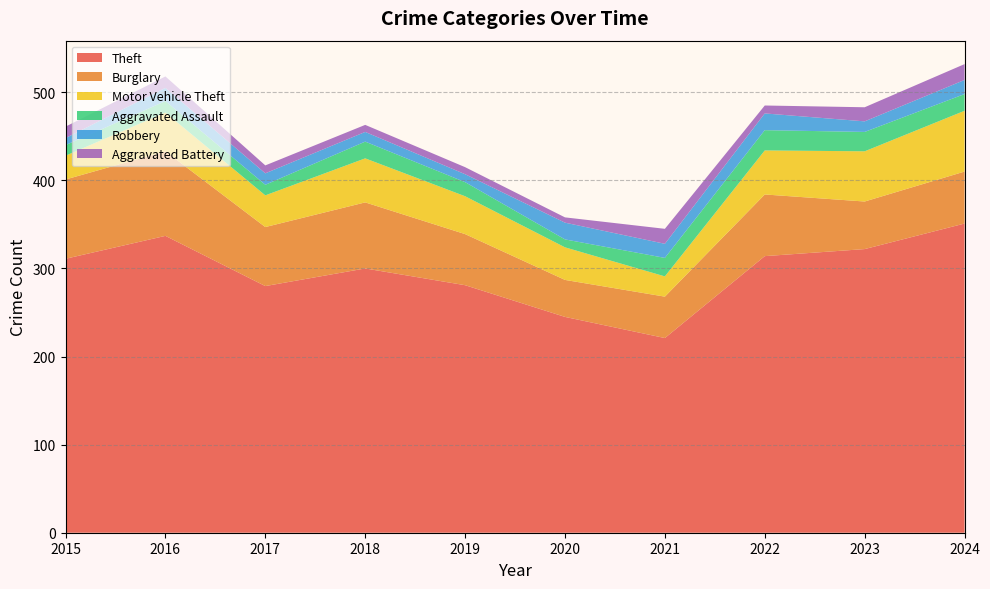

Reading left to right, transcribe all the data shown in this chart.

Theft: 2015=311	2016=337	2017=280	2018=300	2019=281	2020=245	2021=221	2022=314	2023=322	2024=351
Burglary: 2015=90	2016=96	2017=67	2018=75	2019=58	2020=42	2021=47	2022=70	2023=54	2024=59
Motor Vehicle Theft: 2015=27	2016=44	2017=36	2018=50	2019=43	2020=37	2021=23	2022=50	2023=57	2024=69
Aggravated Assault: 2015=12	2016=13	2017=12	2018=19	2019=16	2020=9	2021=21	2022=23	2023=22	2024=19
Robbery: 2015=8	2016=15	2017=13	2018=11	2019=9	2020=19	2021=16	2022=19	2023=12	2024=16
Aggravated Battery: 2015=13	2016=13	2017=9	2018=8	2019=8	2020=6	2021=17	2022=9	2023=16	2024=18